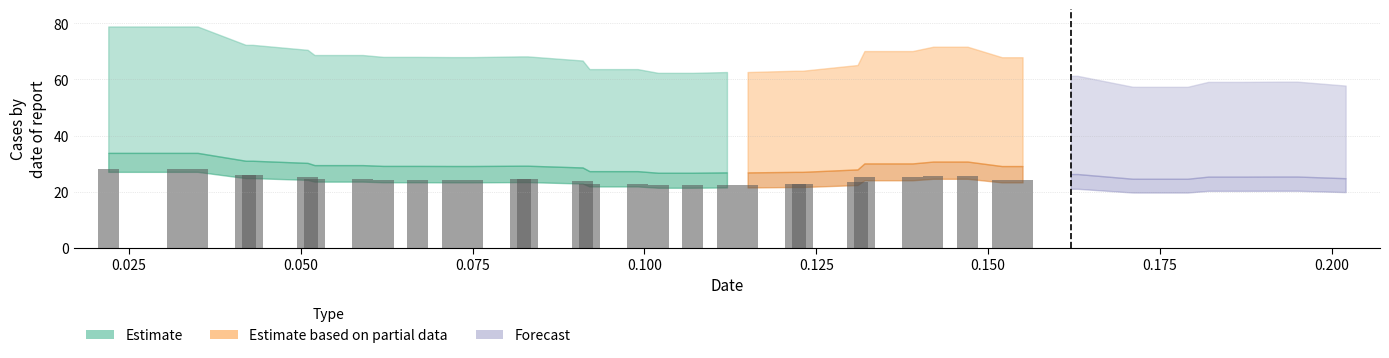

Which has a higher value, 16 or 34?

34